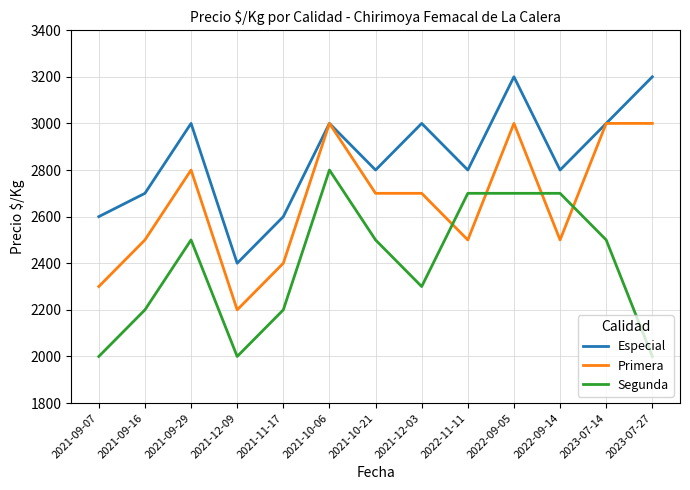

True or false: Especial has a value of 2800 at 2021-10-21.

True